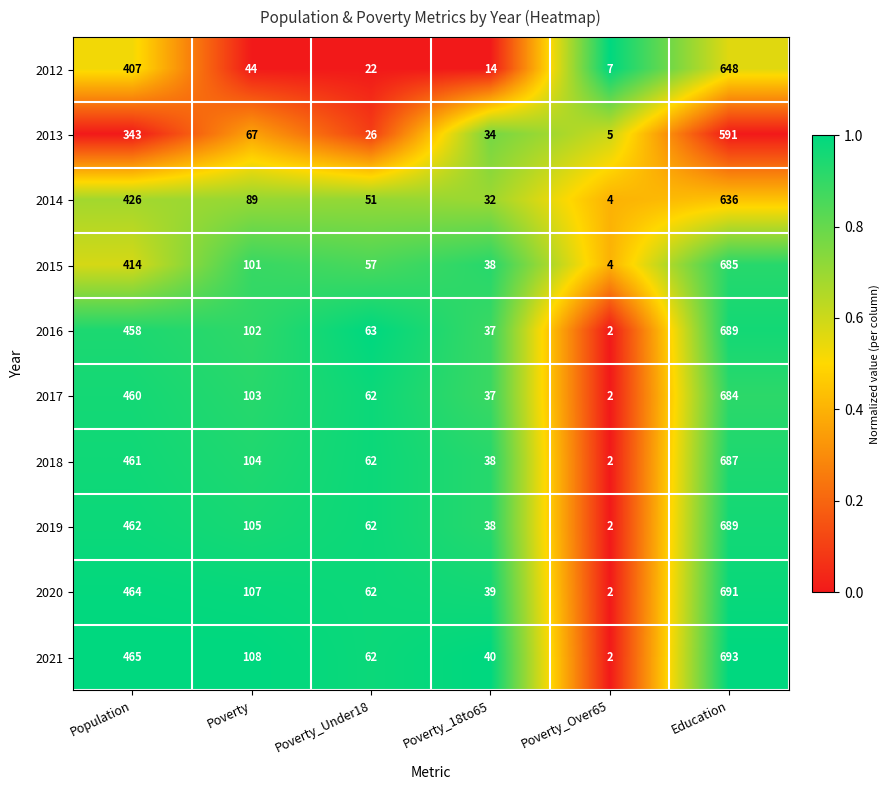

How many distinct data groups are displayed?

10